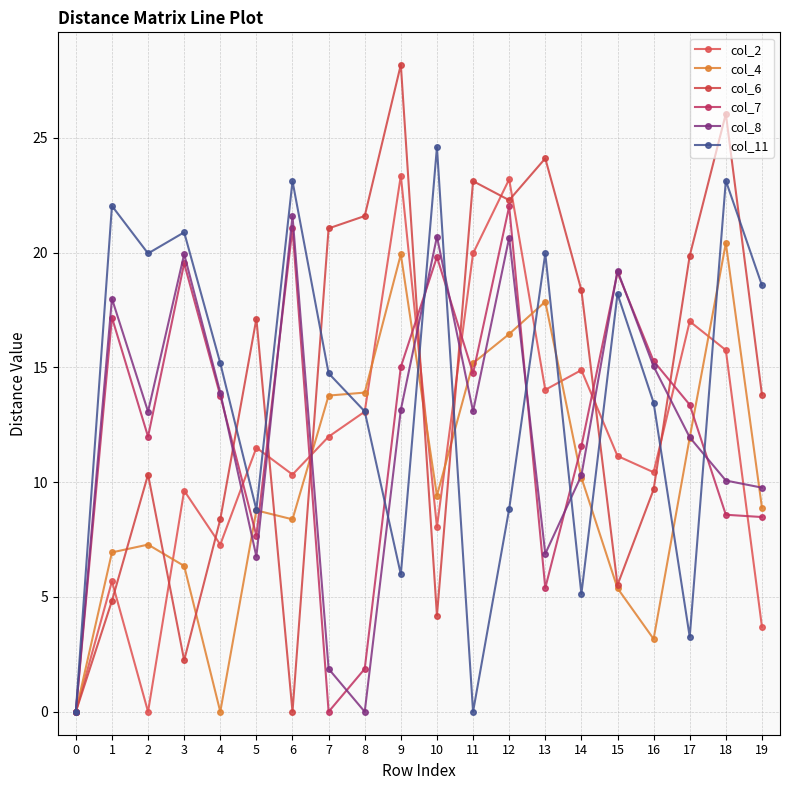

What is the average value of the col_8 series?

12.3